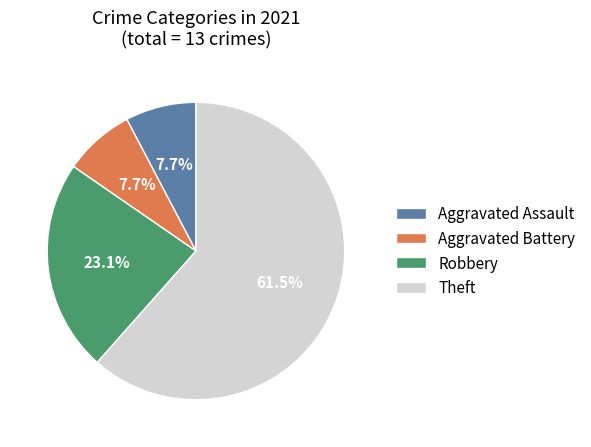

To the nearest percent, what is the difference between the Aggravated Assault and Robbery slice percentages?

15%